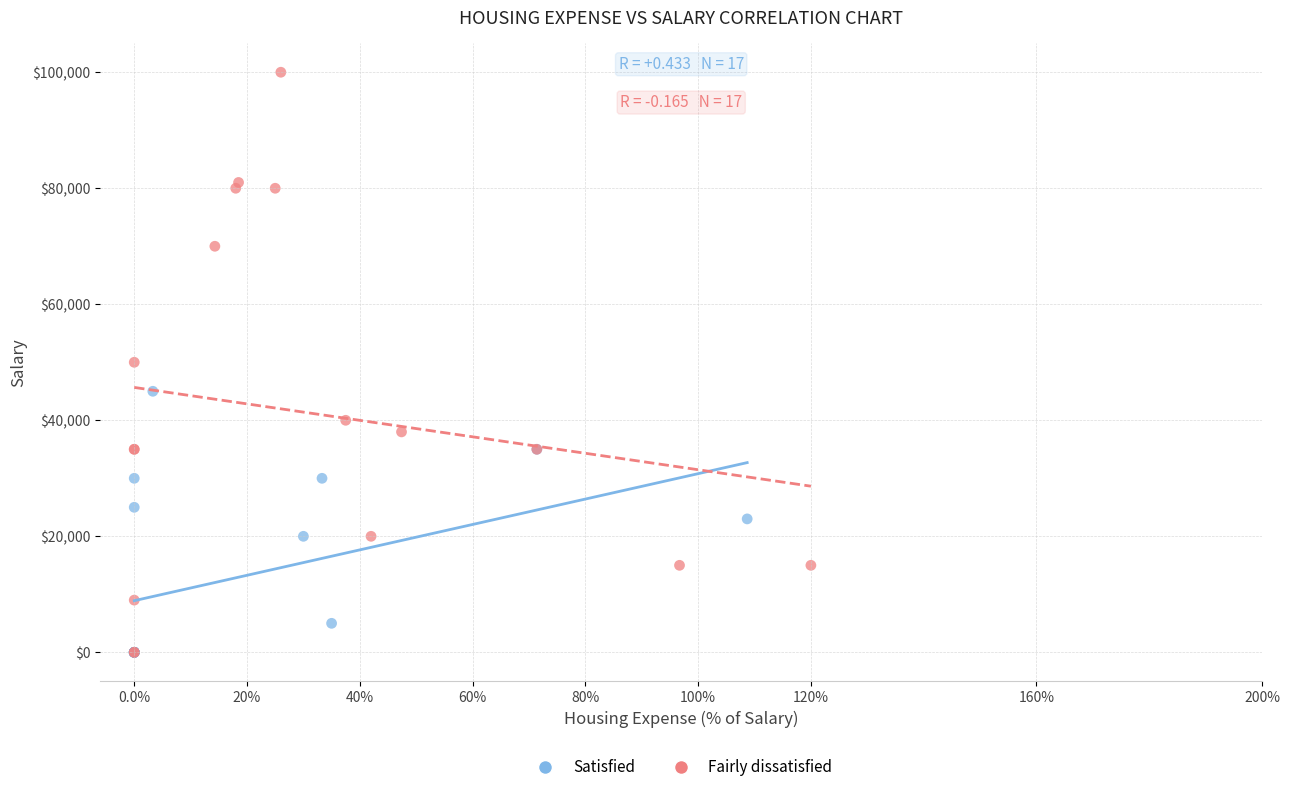

What are all the series names shown in the legend?

Satisfied, Fairly dissatisfied